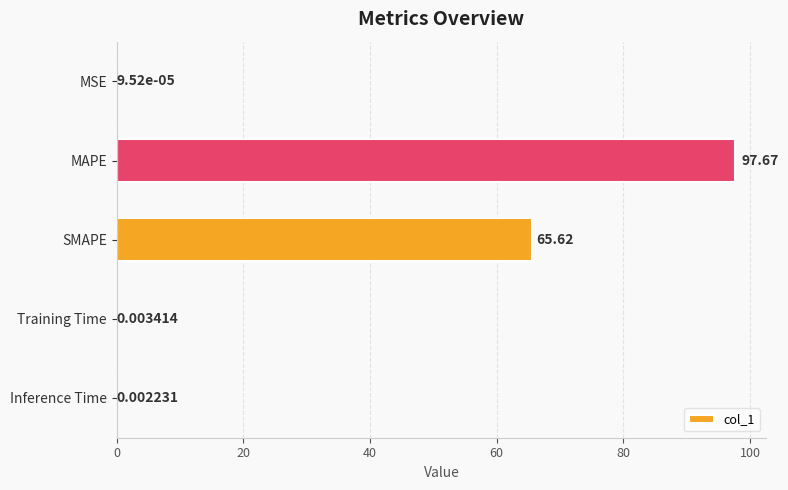

What is the average value?

32.7